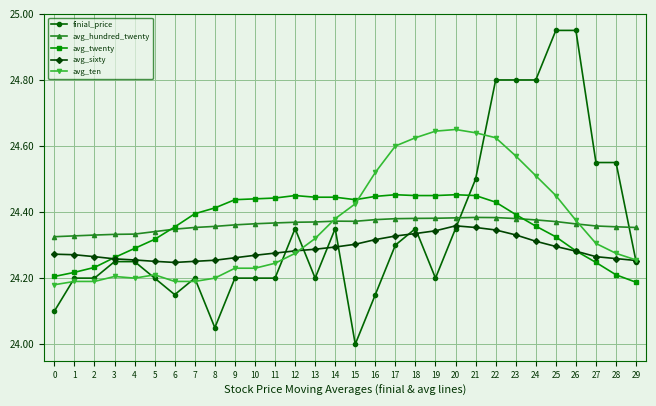

At which label does finial_price reach its minimum?

15